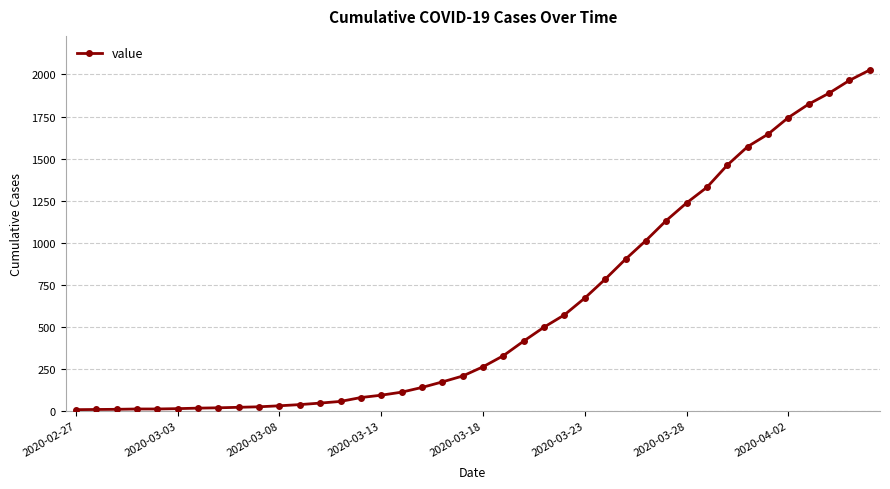

What is the difference between the maximum and minimum values?

2021